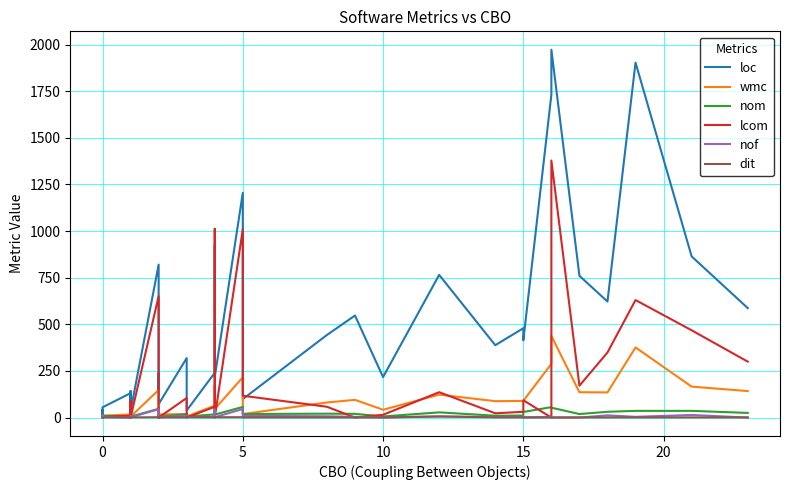

True or false: loc and nof cross at least once.

False